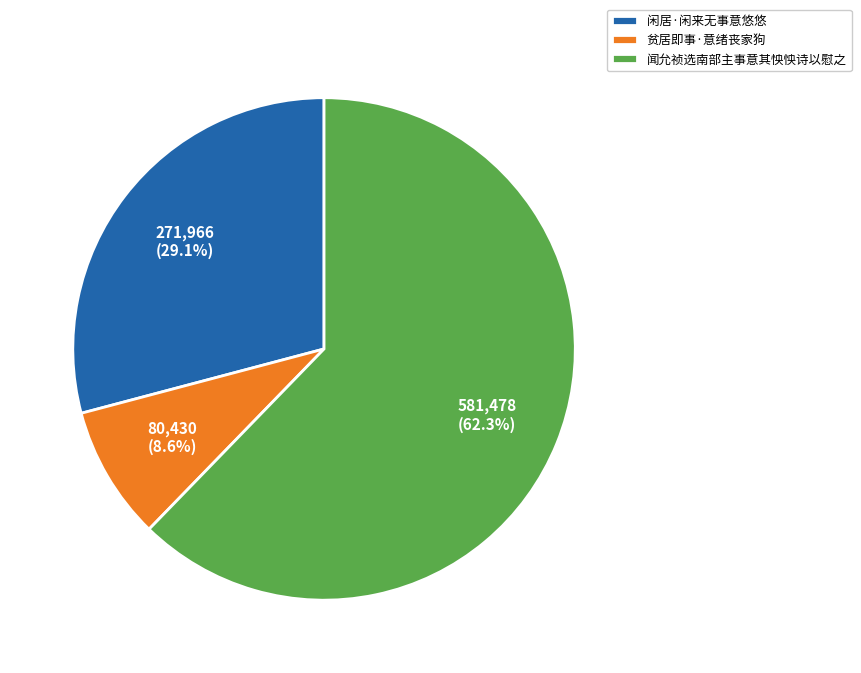

What is the ratio of the value at 闻允祯选南部主事意其怏怏诗以慰之 to the value at 贫居即事·意绪丧家狗?

7.2